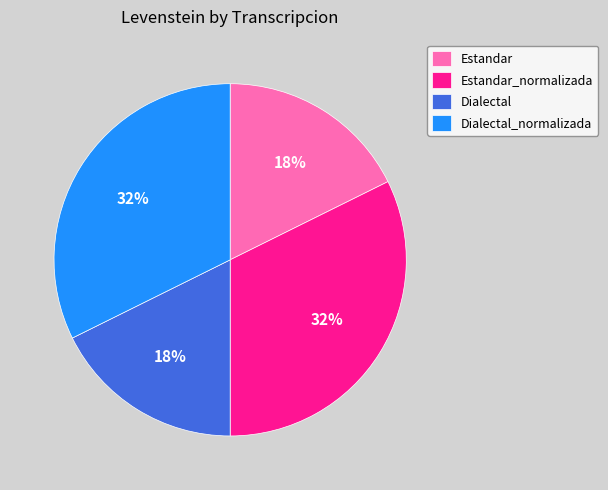

To the nearest percent, what percentage of the pie is Estandar?

18%